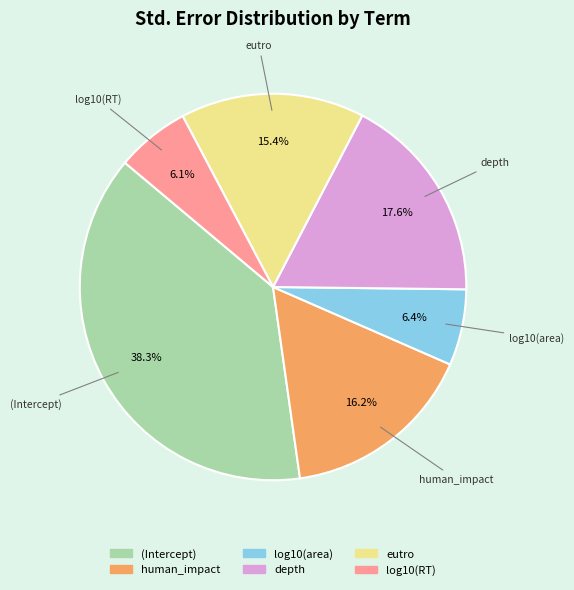

Is there a majority slice in this chart?

No